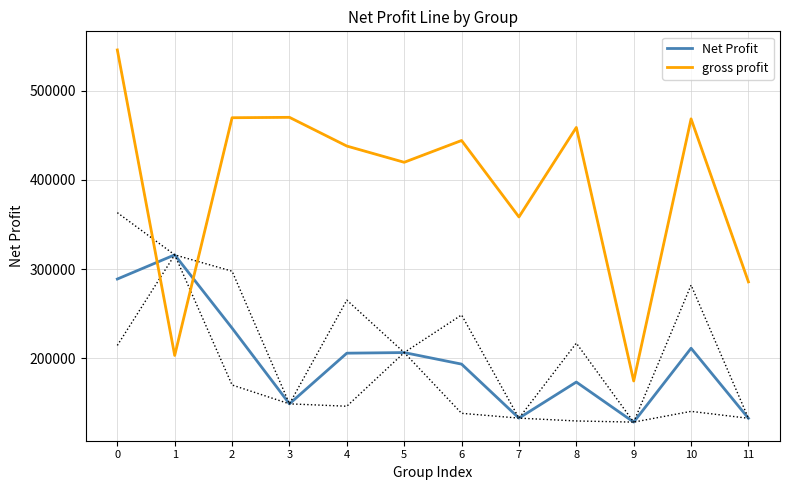

How many data points in Net Profit are less than 205482?

6